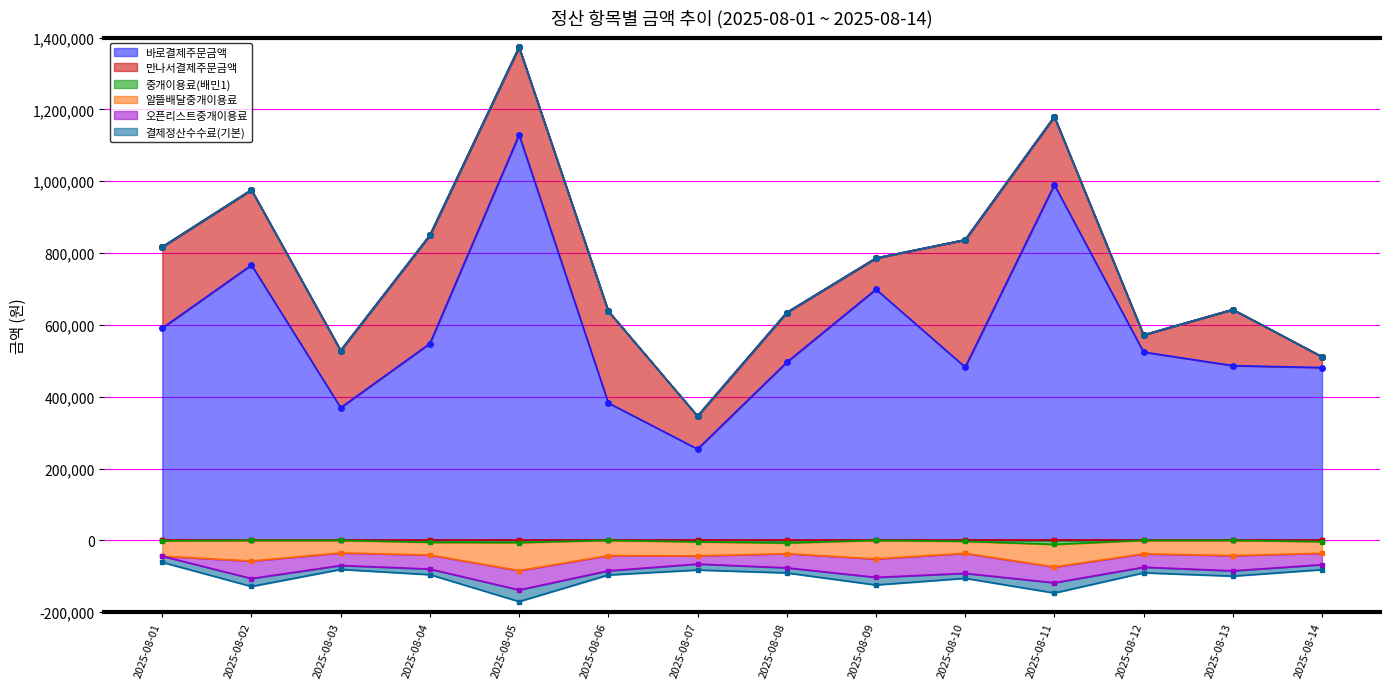

At which category is the sum across all series the highest?

2025-08-05